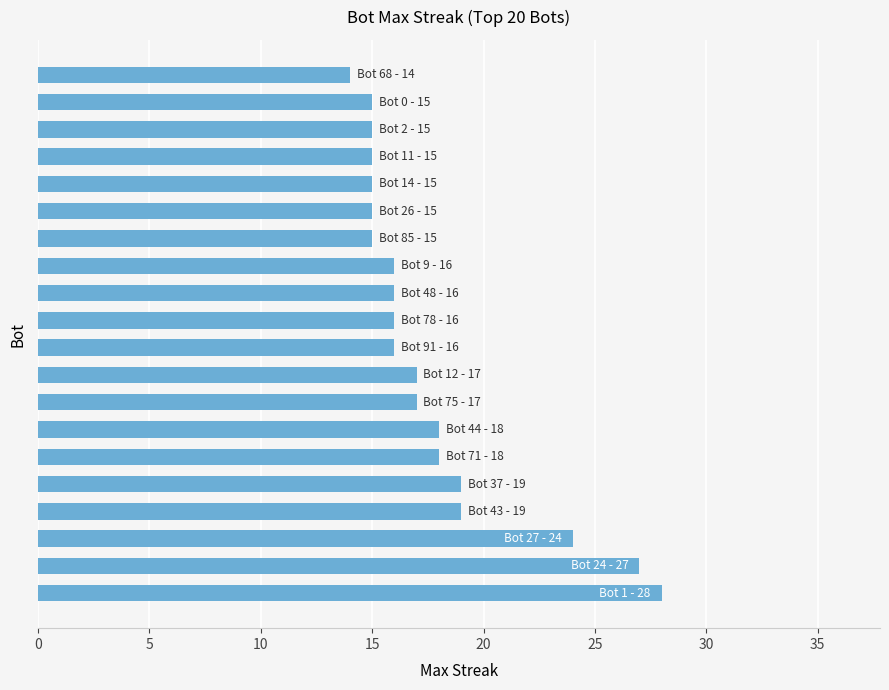

Are the bars grouped side by side (vs. stacked)?

No